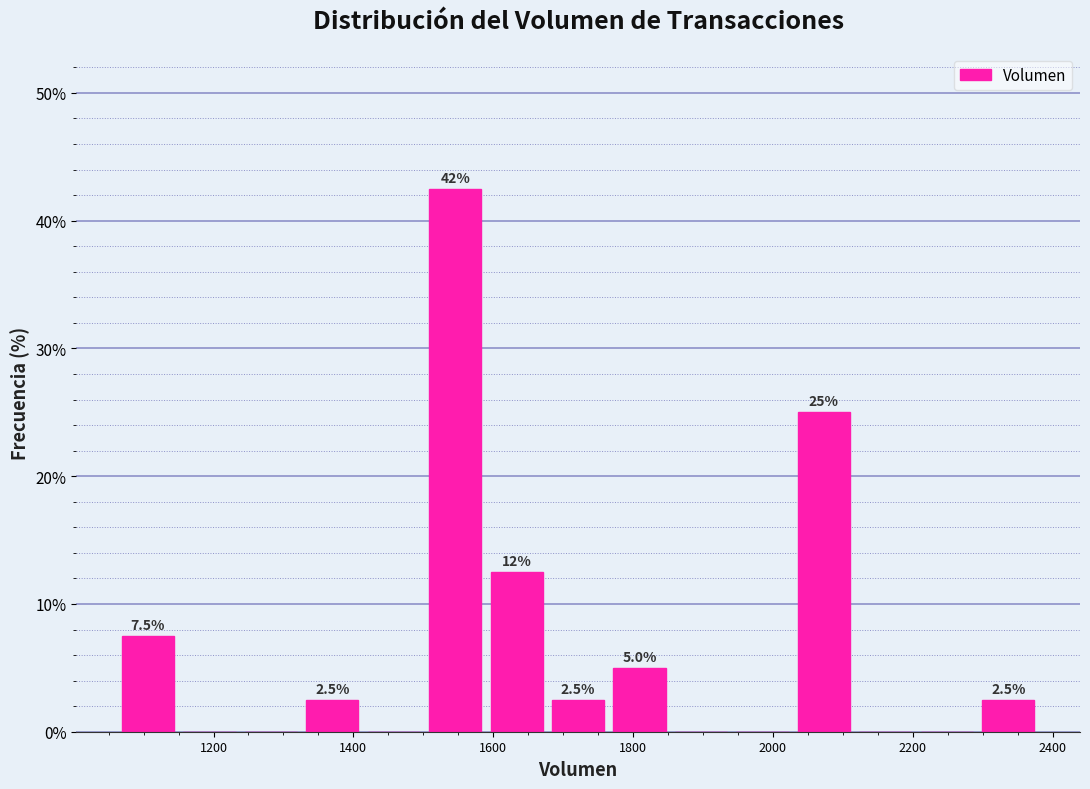

Which range on the x-axis has the tallest bar?

1500 to 1580